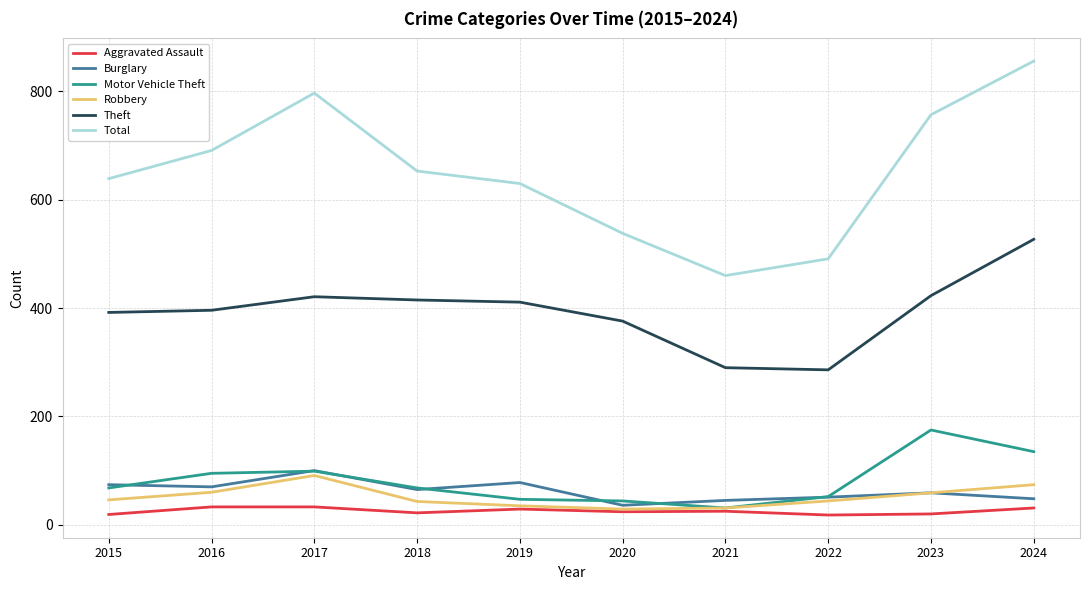

Which series has the largest total across all categories?

Total